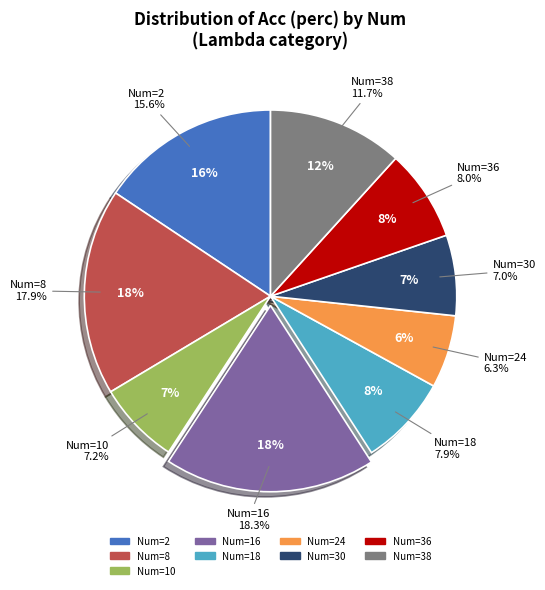

What is the largest slice in the pie chart?

16